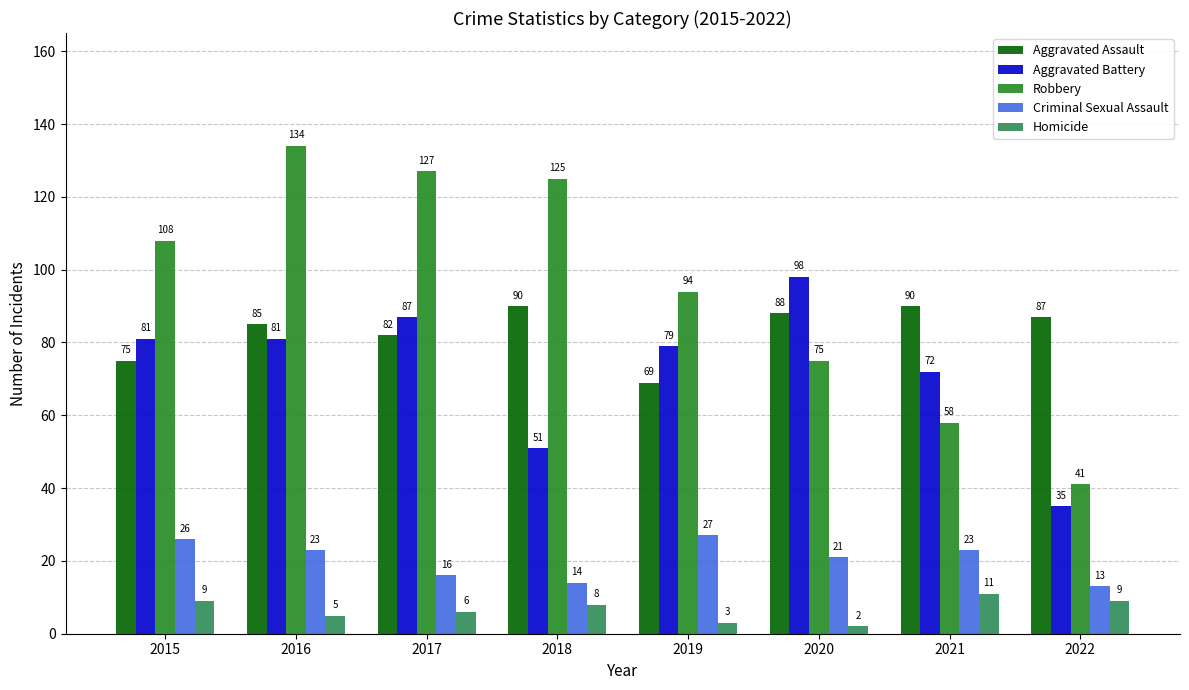

Which series has the largest range (max minus min)?

Robbery